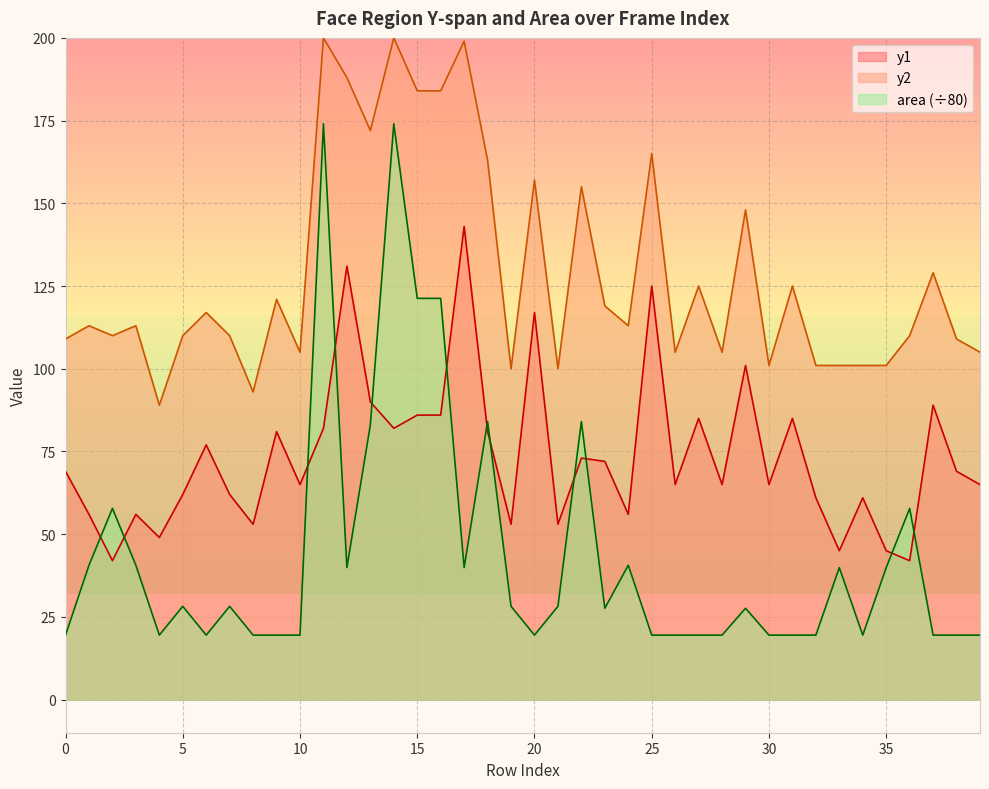

What is the average value of the y1 series?

73.6